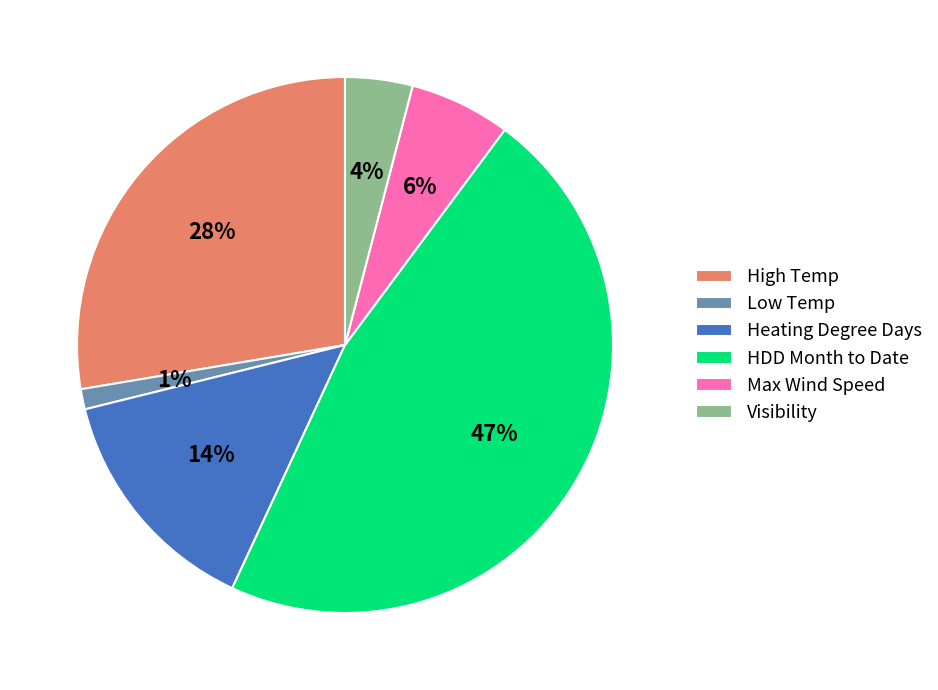

What percentage is the Max Wind Speed slice, to the nearest percent?

6%